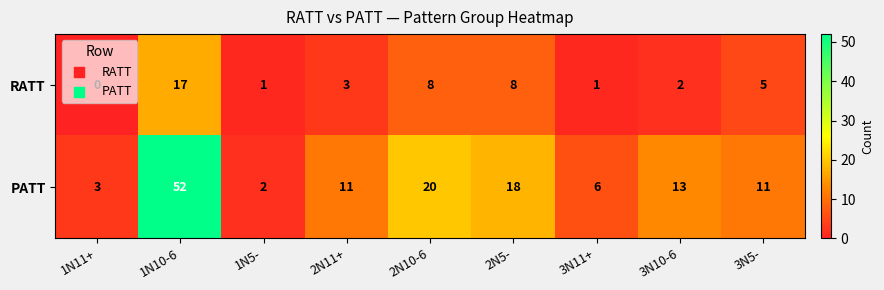

Which series has the widest spread of values?

PATT